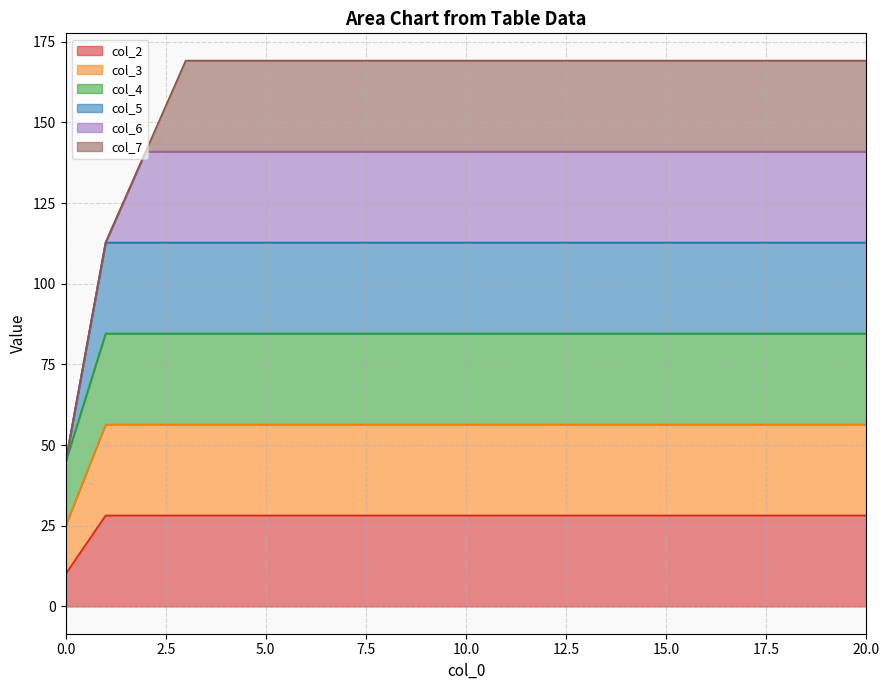

True or false: col_5 and col_3 cross at least once.

False